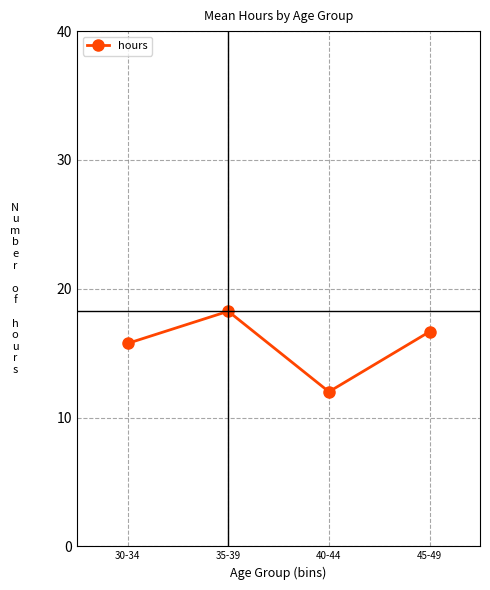

Which label corresponds to the smallest value in the chart?

40-44